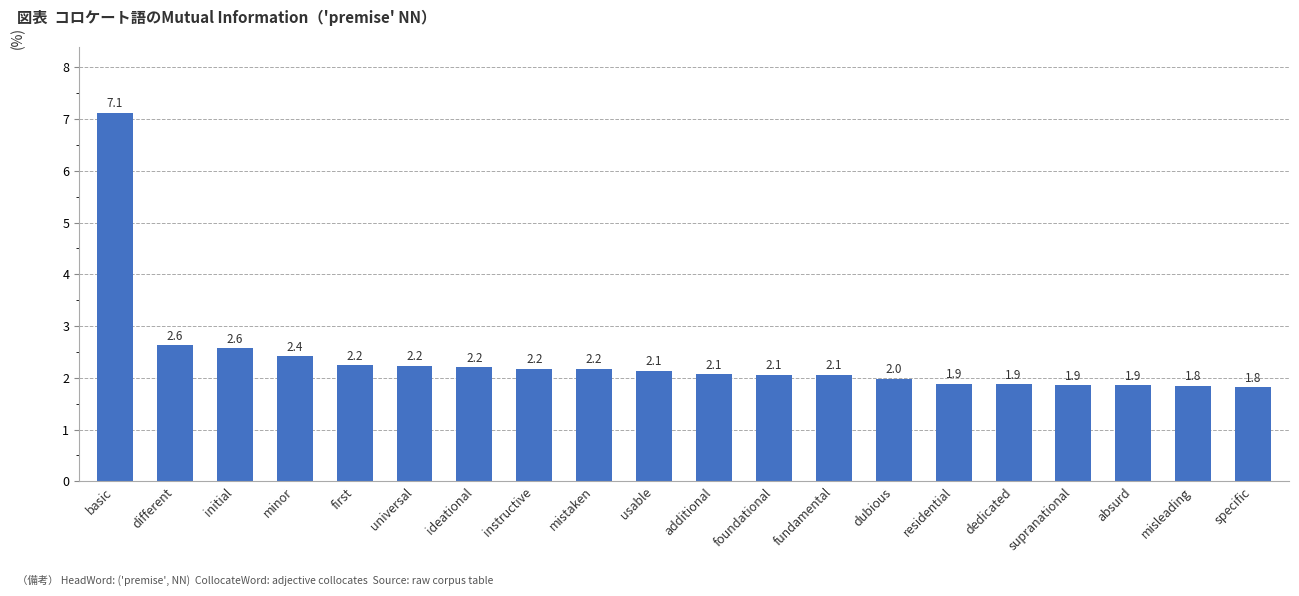

What is the approximate value at dedicated?

1.9